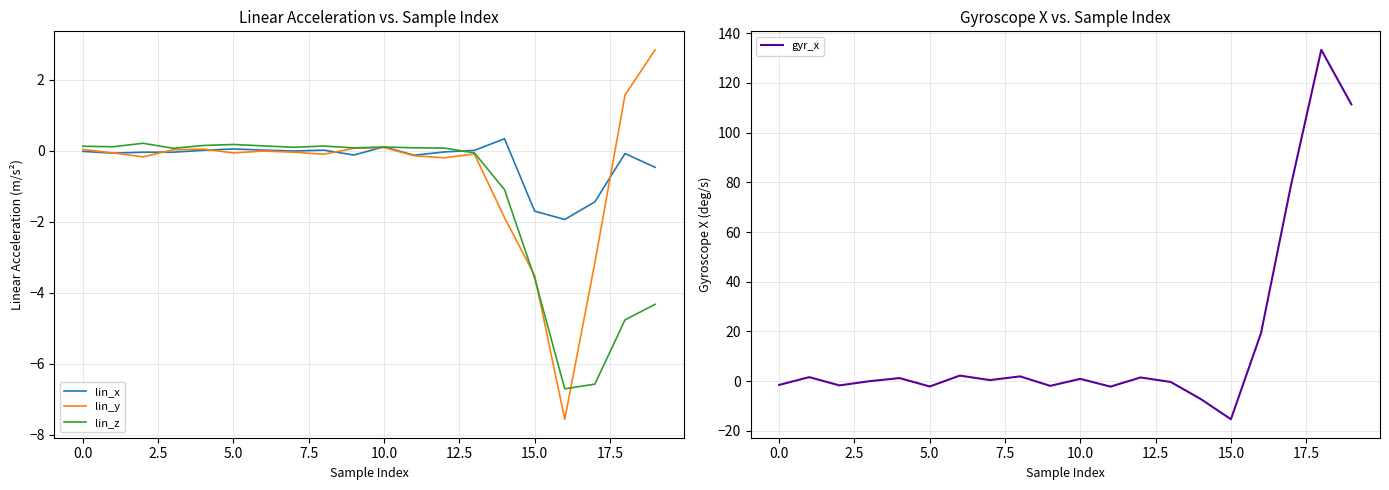

What is the minimum value for lin_z?

-6.7